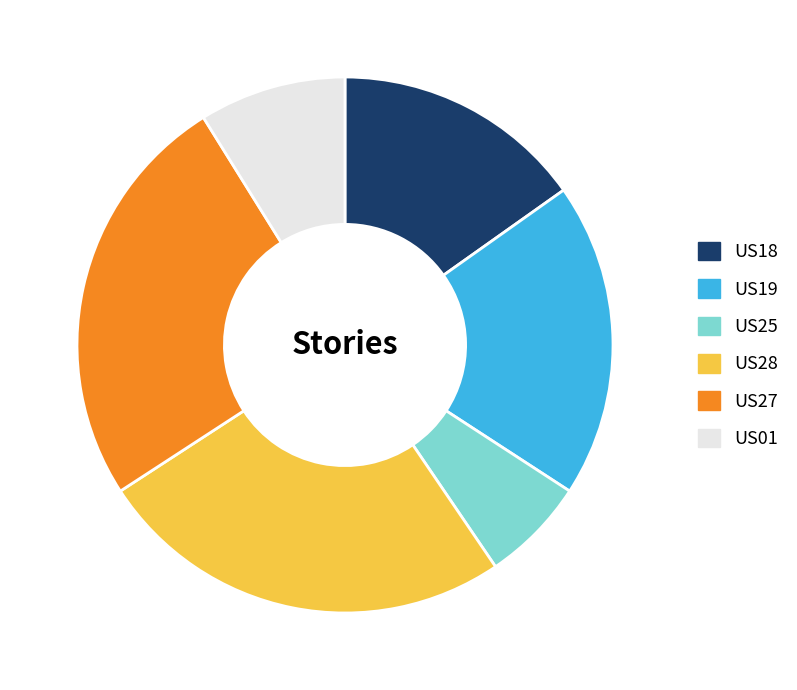

Between US25 and US19, which is larger?

US19